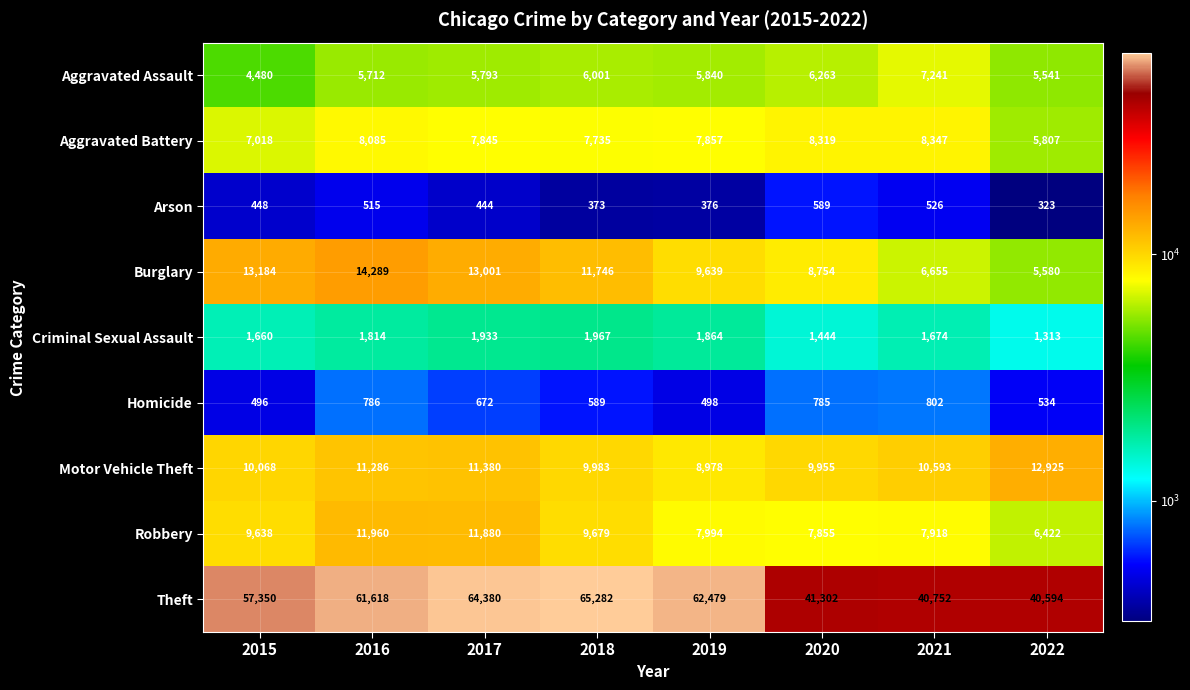

Which category has the lowest value across all series?

2022